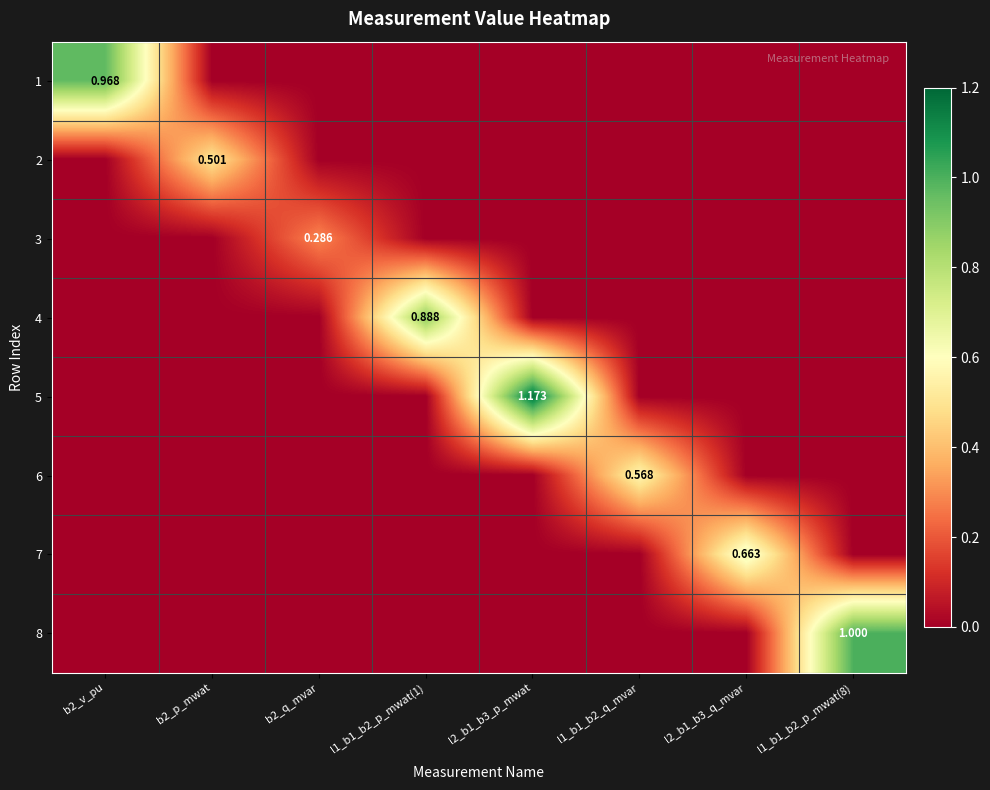

How many 7 values are between 0 and 1?

8